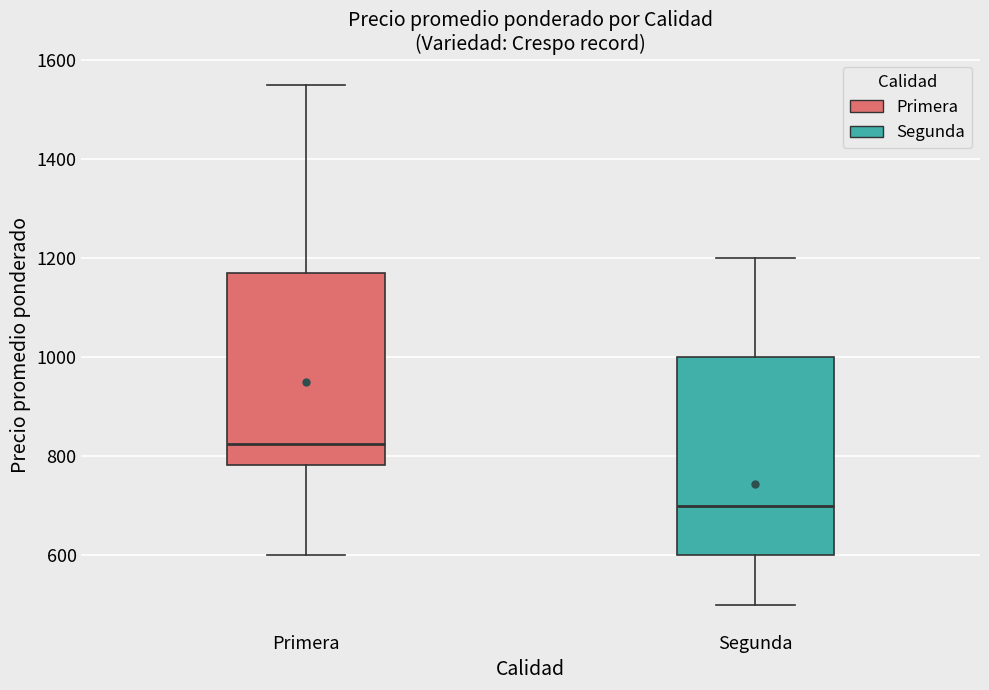

Reading left to right, read every box against the y-axis: the position of its median line, the range the box covers, and the ends of its whiskers. The values are not printed on the chart, so give them approximately, as read against the axis.

Primera: median 820, box 780 to 1180, whiskers 600 to 1560
Segunda: median 700, box 600 to 1000, whiskers 500 to 1200